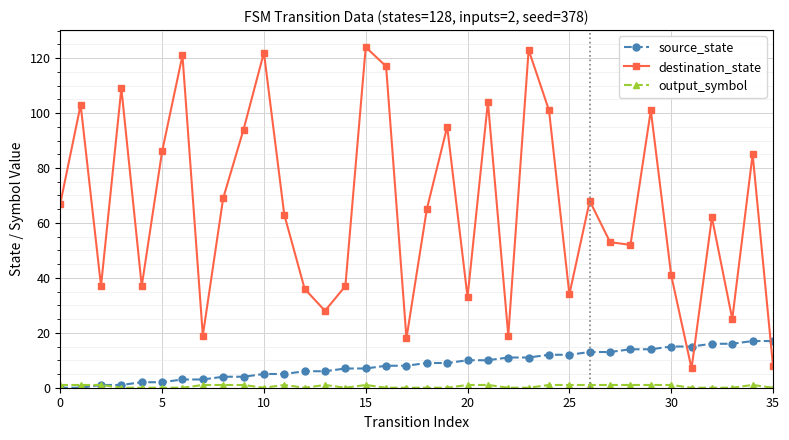

What is the value of the source_state point at the 18th from the left?

8